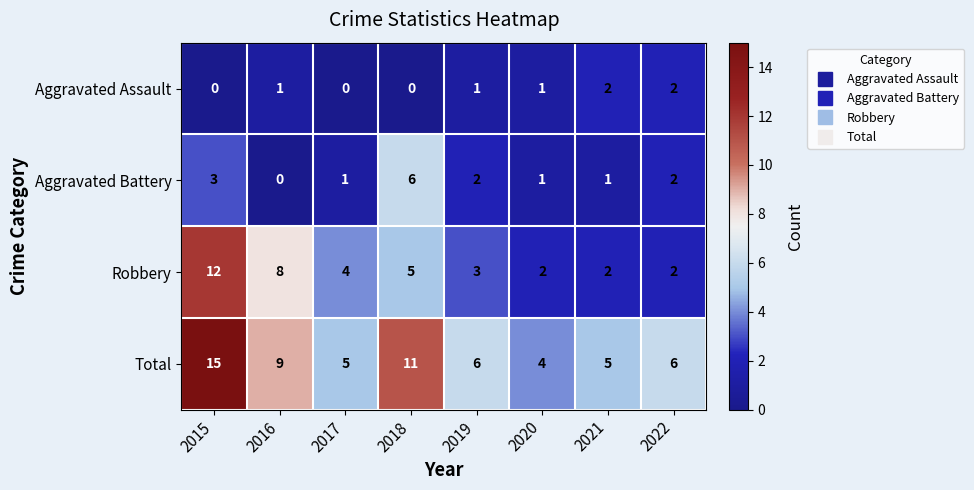

Which series has the largest total across all categories?

Total